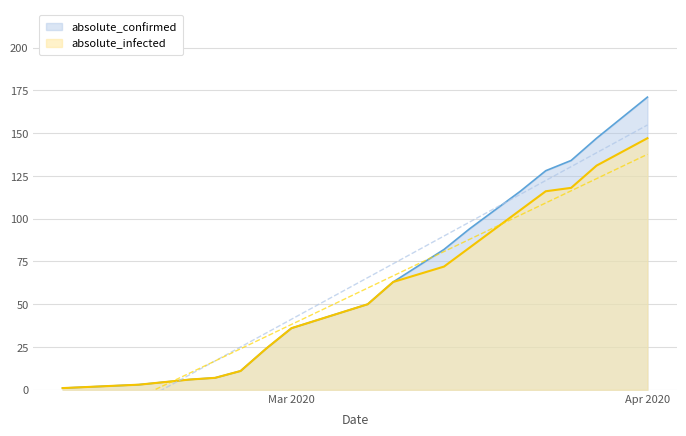

At how many categories does at least one series exceed 34?

10